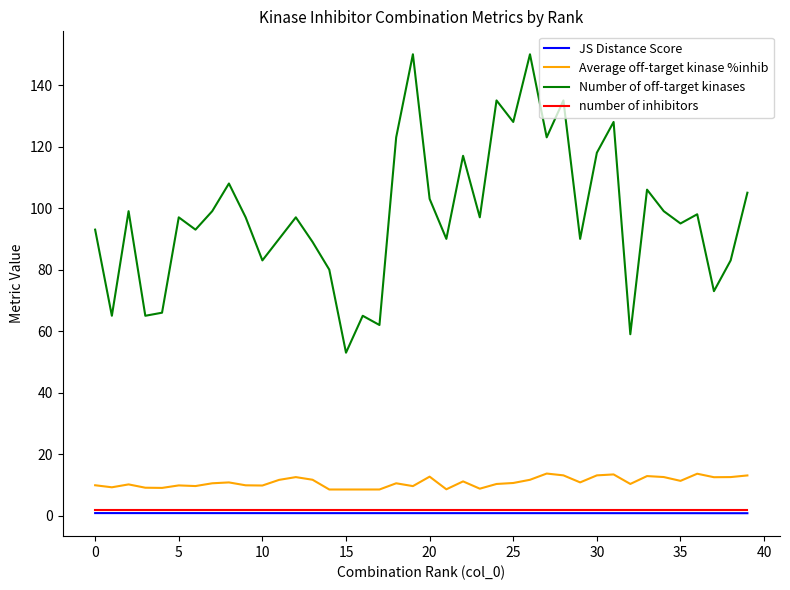

At how many categories does at least one series exceed 146?

2